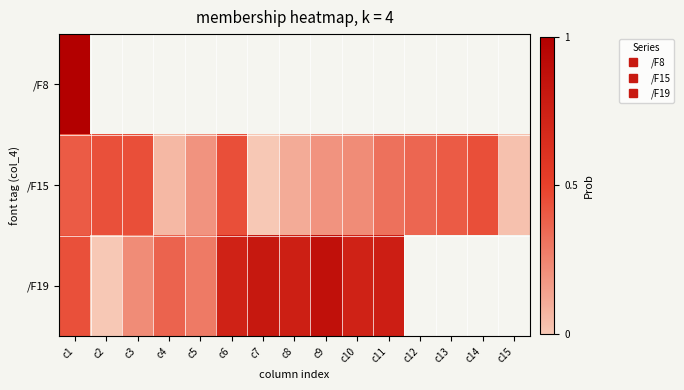

Rank the series by their maximum value, from lowest to highest.

/F15, /F19, /F8